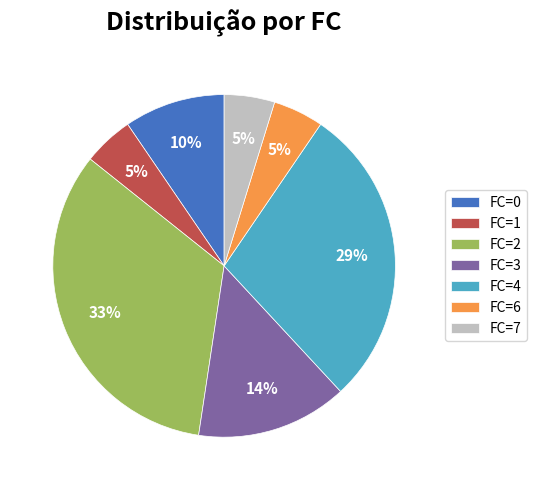

True or false: FC=6 accounts for 5% of the total.

True